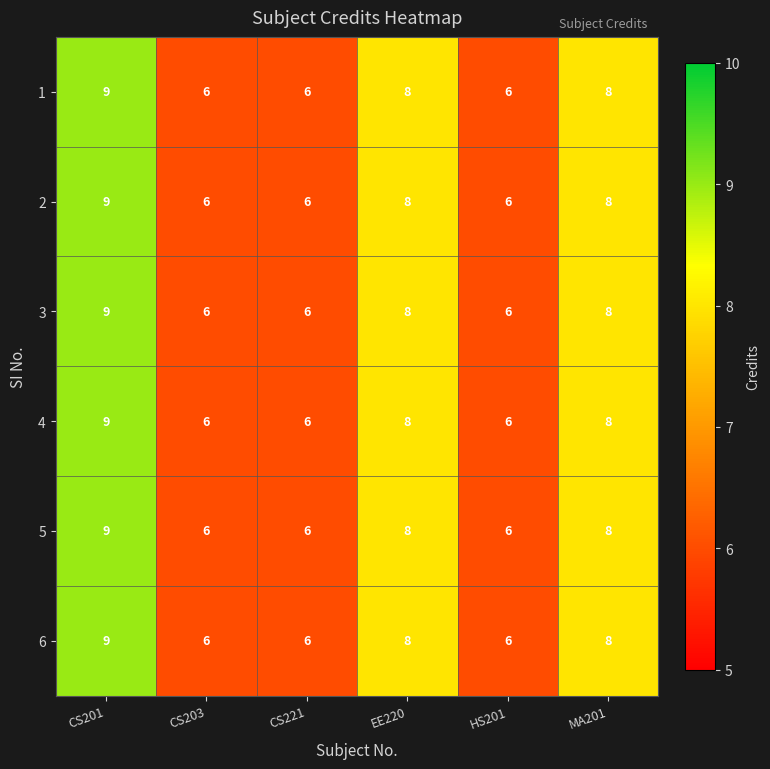

Where does the 2 series first go above 8?

CS201